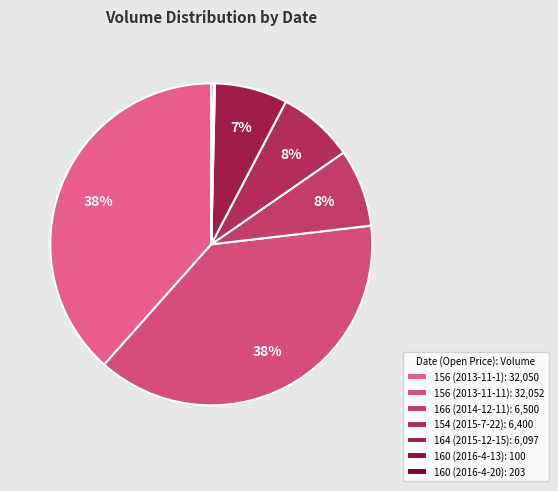

Rank the categories by value from highest to lowest.

156 (2013-11-11), 156 (2013-11-1), 166 (2014-12-11), 154 (2015-7-22), 164 (2015-12-15), 160 (2016-4-20), 160 (2016-4-13)